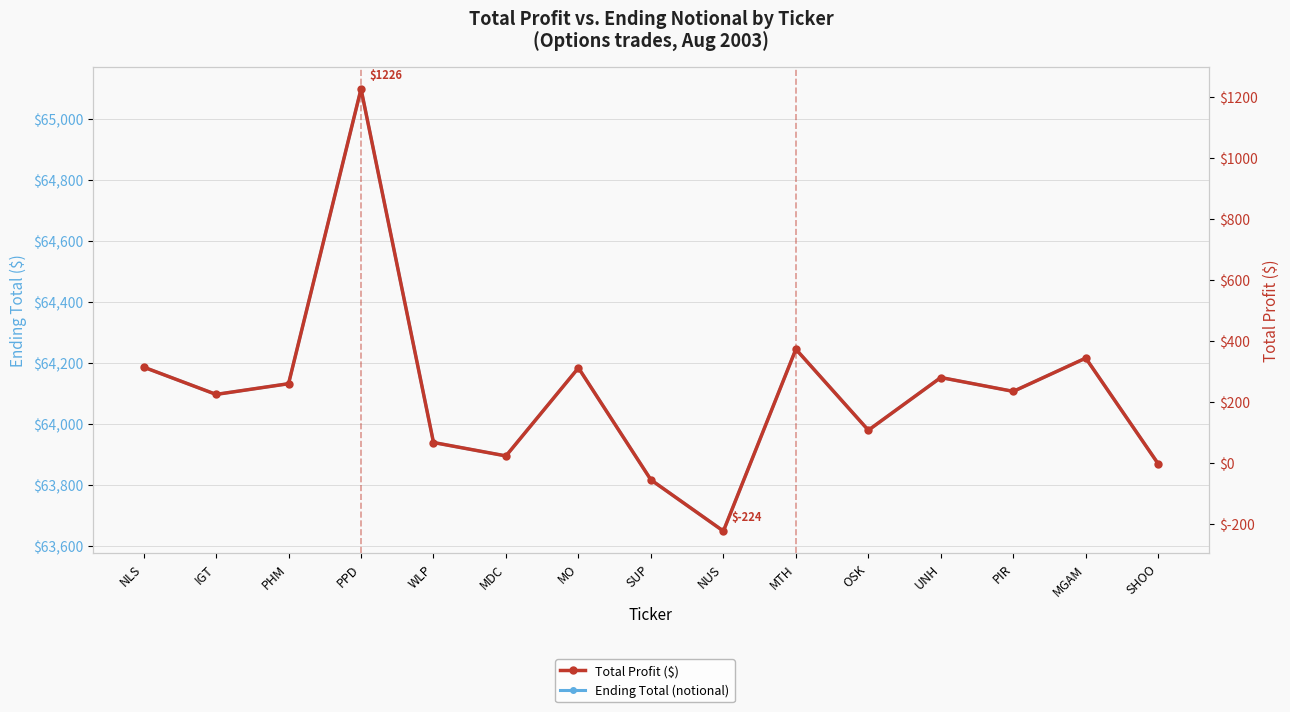

Which series changed the most between IGT and WLP?

Ending Total (notional)